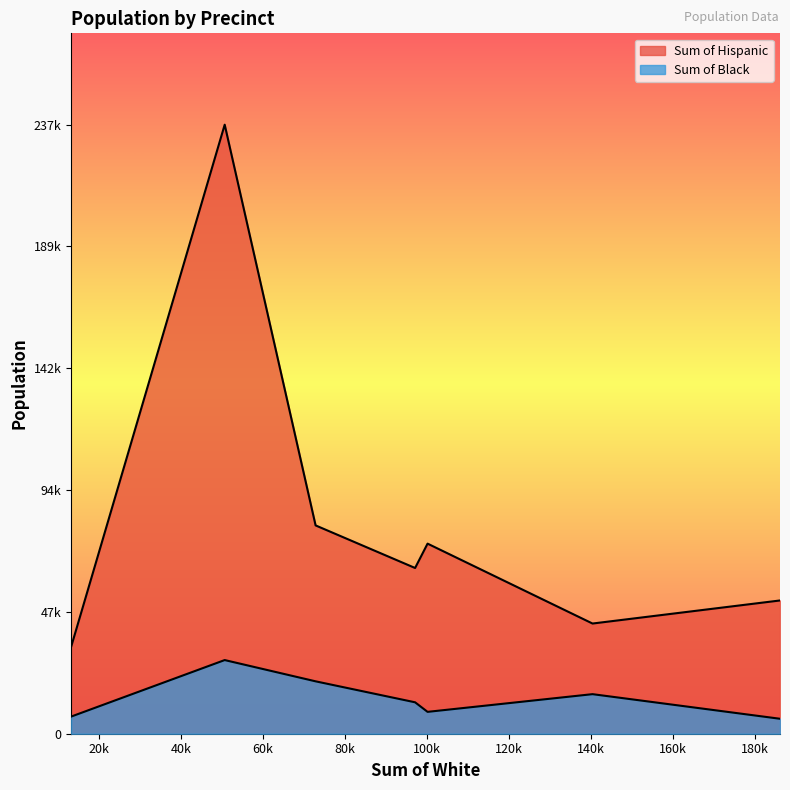

Does the chart display data point markers on the line(s)?

No